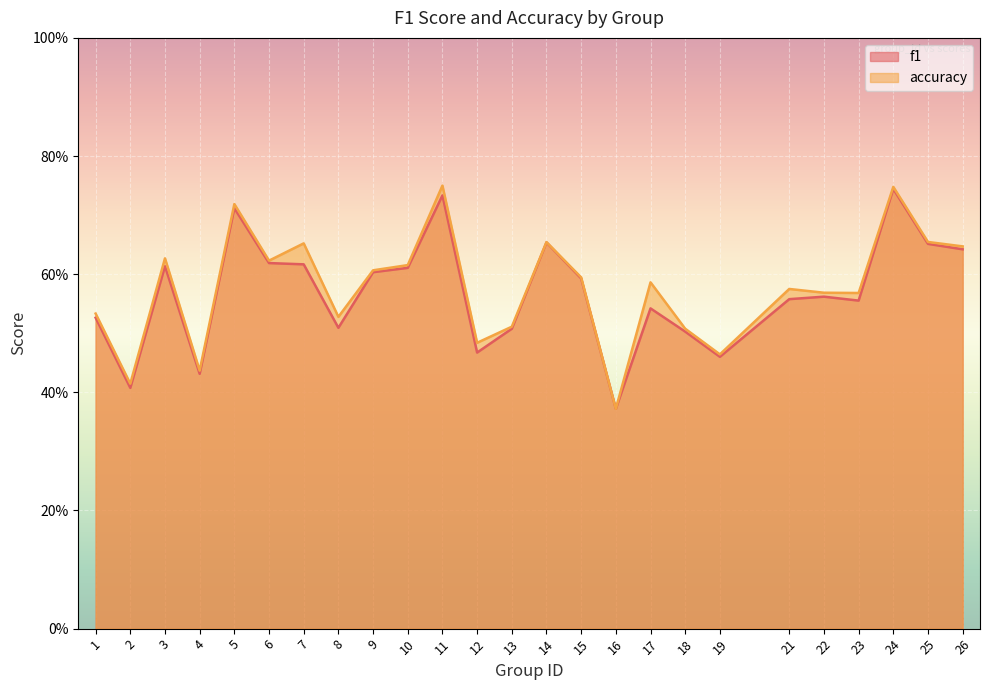

Between 2 and 17, which is larger?

17